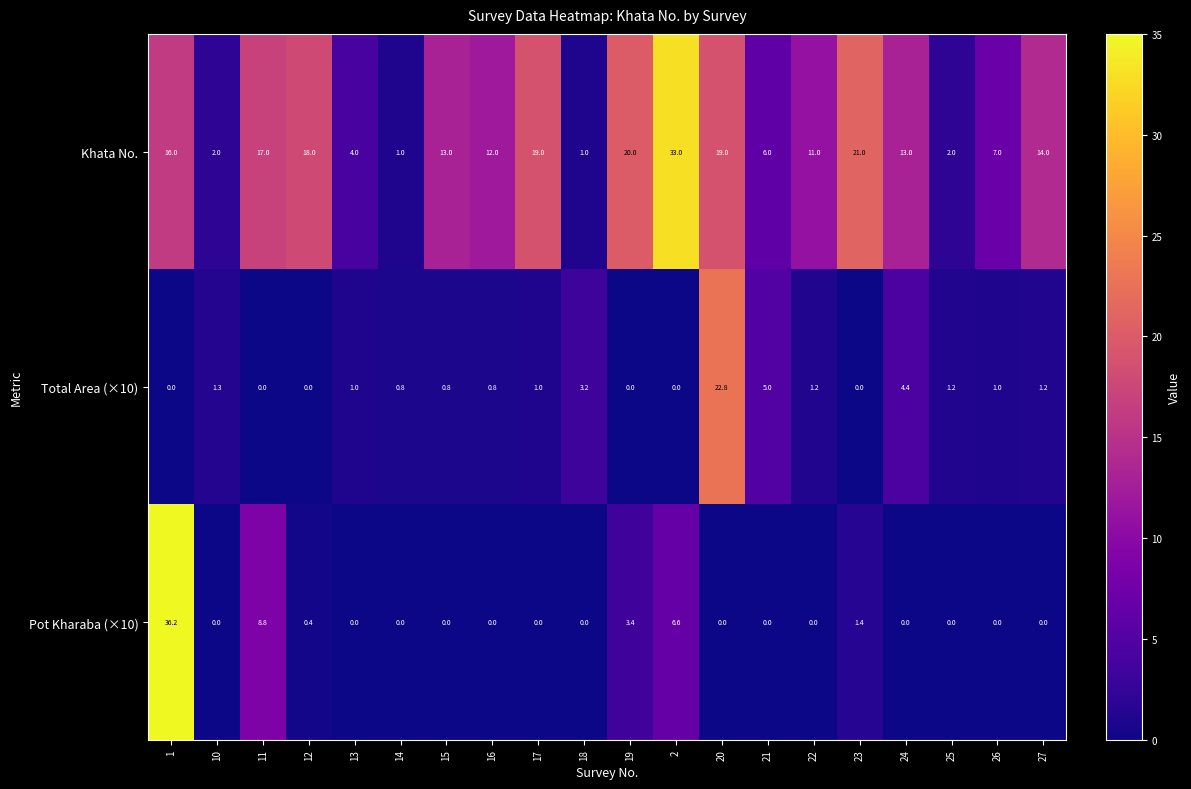

Rank the series by their maximum value, from highest to lowest.

Pot Kharaba (×10), Khata No., Total Area (×10)